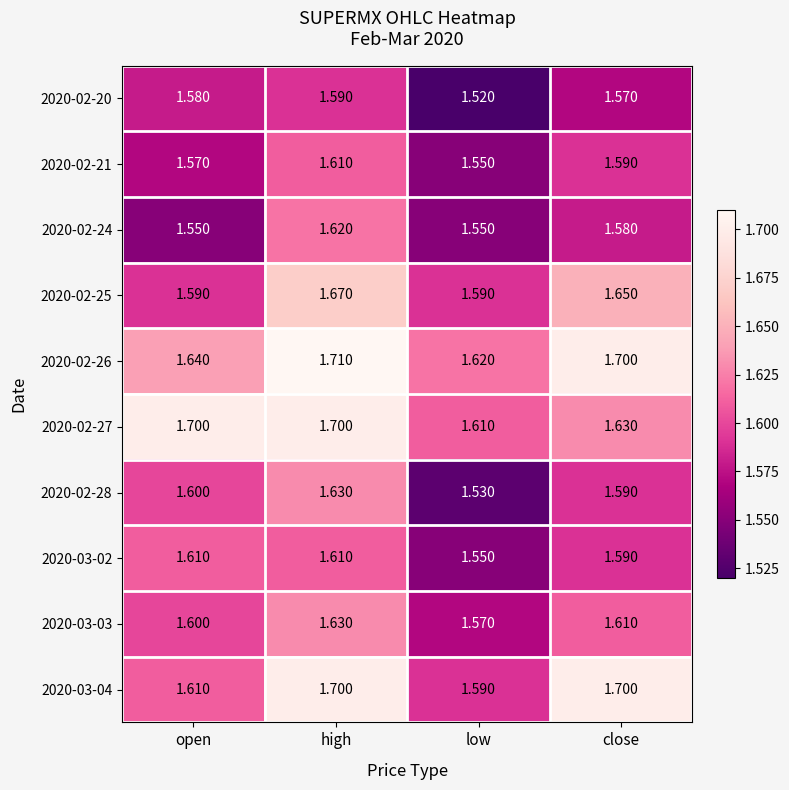

Which category has the highest value across all series?

high